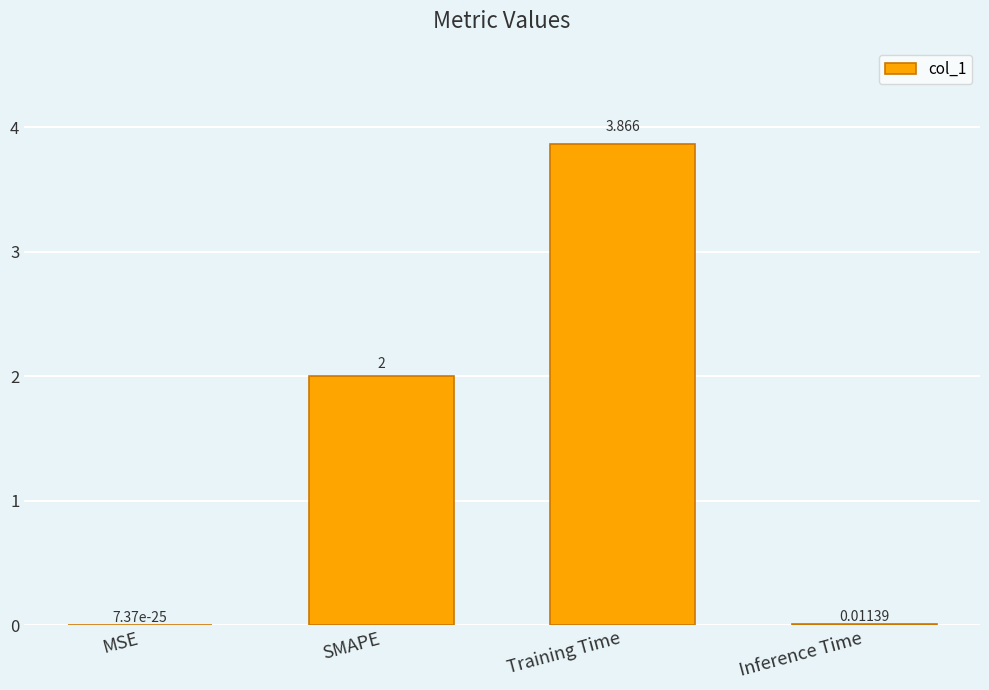

Between Inference Time and SMAPE, which is larger?

SMAPE